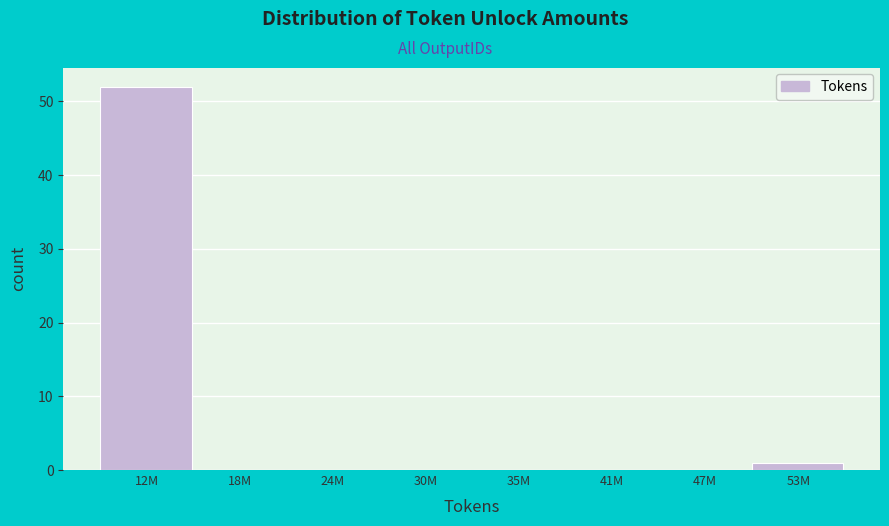

Reading left to right, transcribe all the data shown in this chart.

12M=52	18M=0	24M=0	30M=0	35M=0	41M=0	47M=0	53M=1